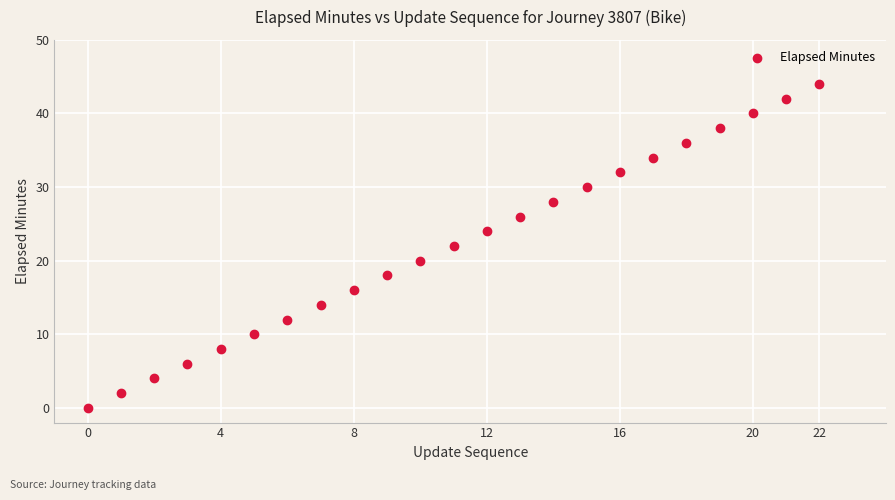

What is the range of Y values (max minus min)?

44